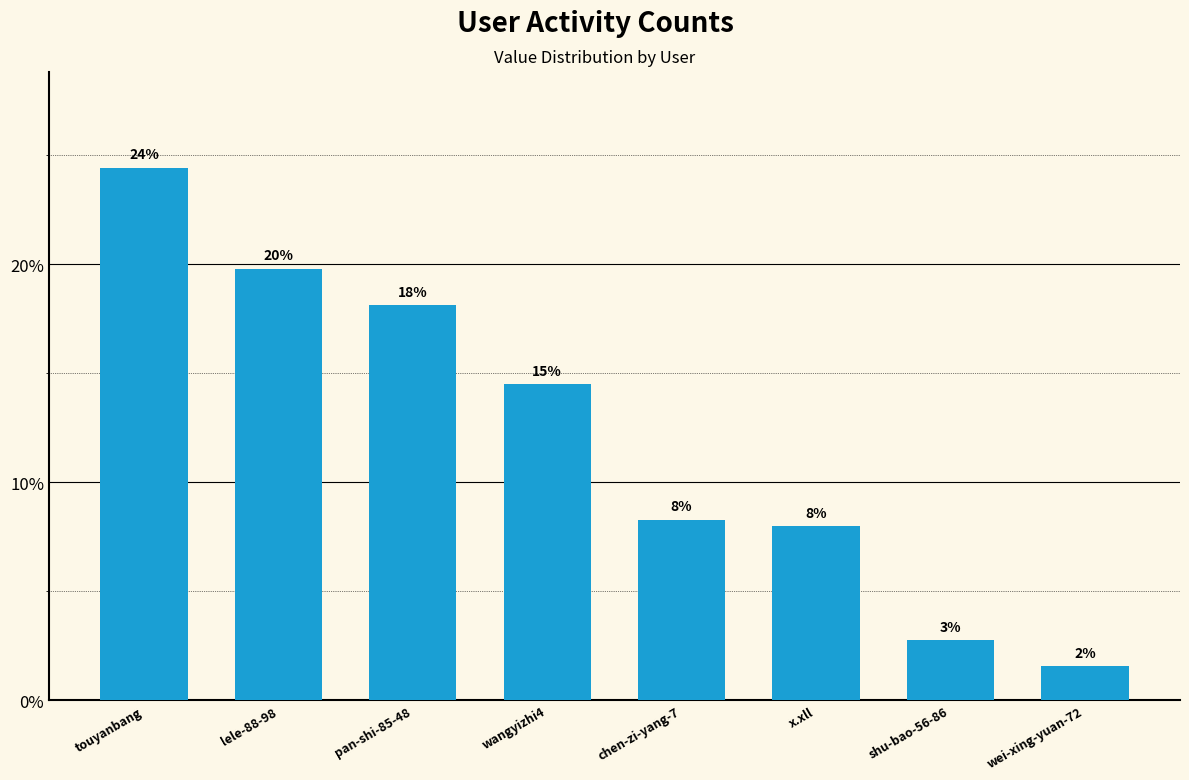

At which label does the data first exceed 14?

touyanbang